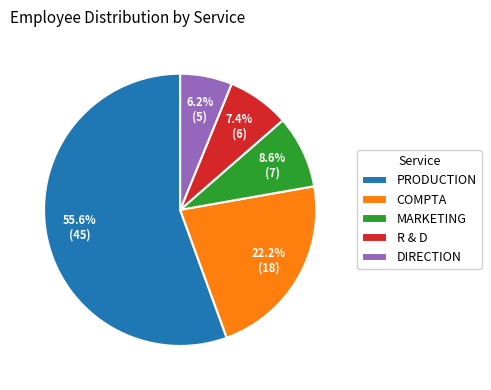

Count the number of slices in the pie.

5